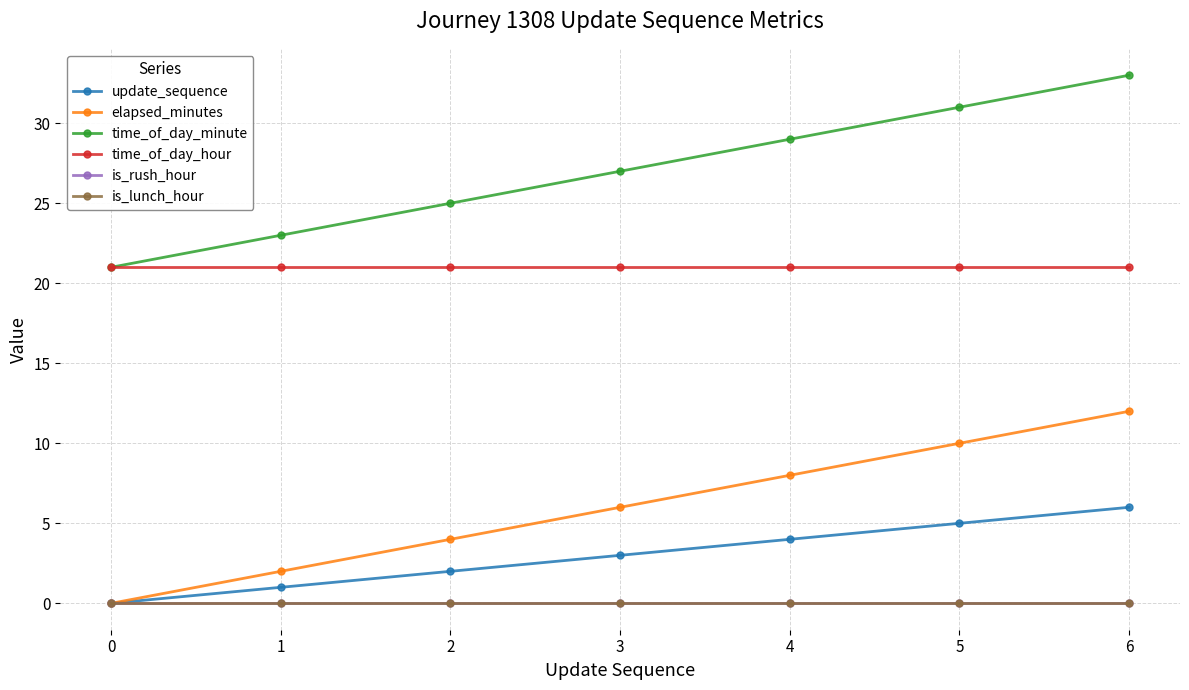

What is the sum of all time_of_day_hour values?

147